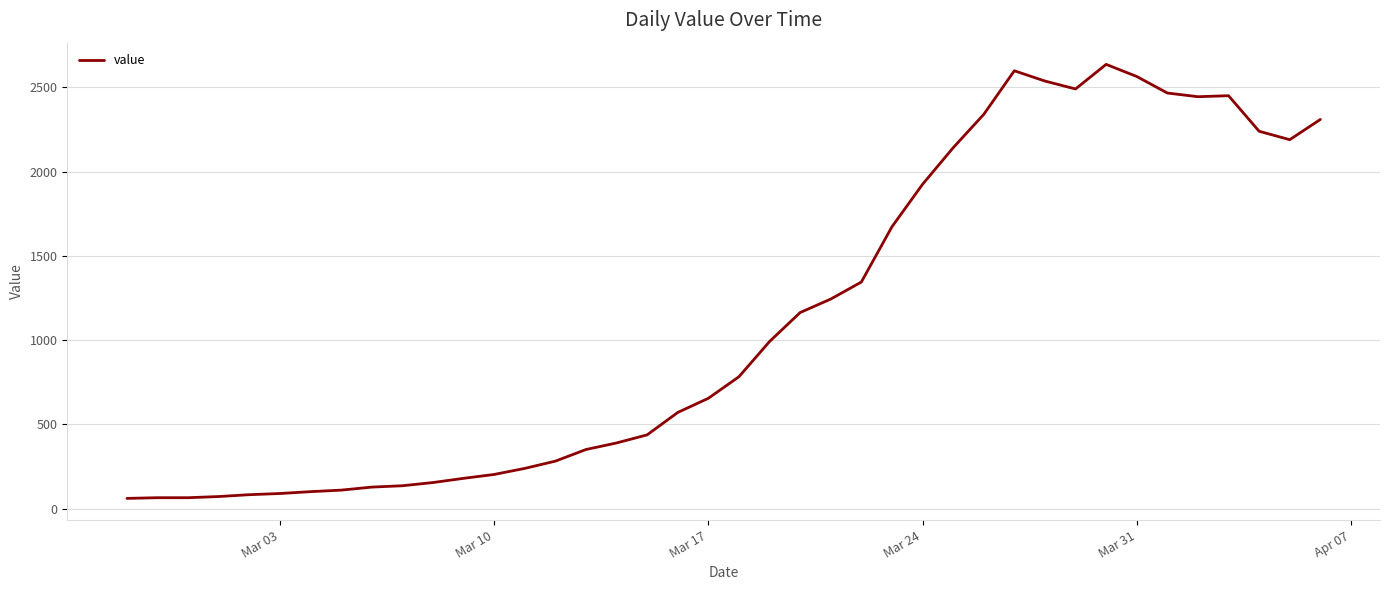

What is the minimum value shown in the chart?

61